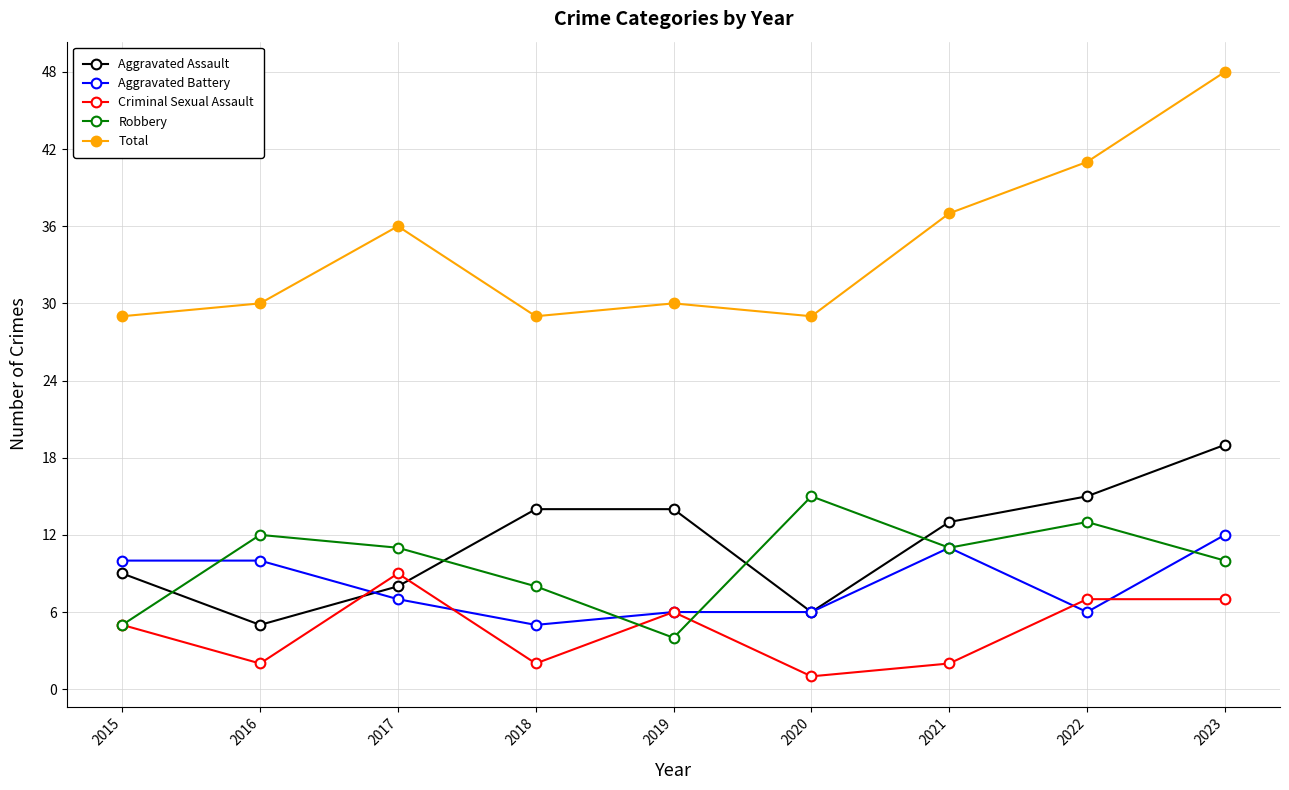

Reading left to right, what are all the values shown in this chart?

Aggravated Assault: 2015=9	2016=5	2017=8	2018=14	2019=14	2020=6	2021=13	2022=15	2023=19
Aggravated Battery: 2015=10	2016=10	2017=7	2018=5	2019=6	2020=6	2021=11	2022=6	2023=12
Criminal Sexual Assault: 2015=5	2016=2	2017=9	2018=2	2019=6	2020=1	2021=2	2022=7	2023=7
Robbery: 2015=5	2016=12	2017=11	2018=8	2019=4	2020=15	2021=11	2022=13	2023=10
Total: 2015=29	2016=30	2017=36	2018=29	2019=30	2020=29	2021=37	2022=41	2023=48